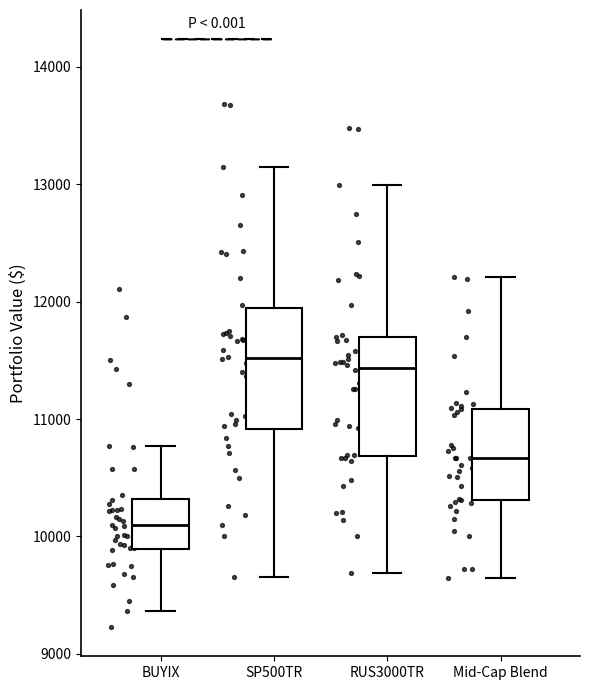

Reading left to right, read every box against the y-axis: the position of its median line, the range the box covers, and the ends of its whiskers. The values are not printed on the chart, so give them approximately, as read against the axis.

BUYIX: median 10100, box 9900 to 10300, whiskers 9400 to 10800
SP500TR: median 11500, box 10900 to 11900, whiskers 9700 to 13100
RUS3000TR: median 11400, box 10700 to 11700, whiskers 9700 to 13000
Mid-Cap Blend: median 10700, box 10300 to 11100, whiskers 9600 to 12200